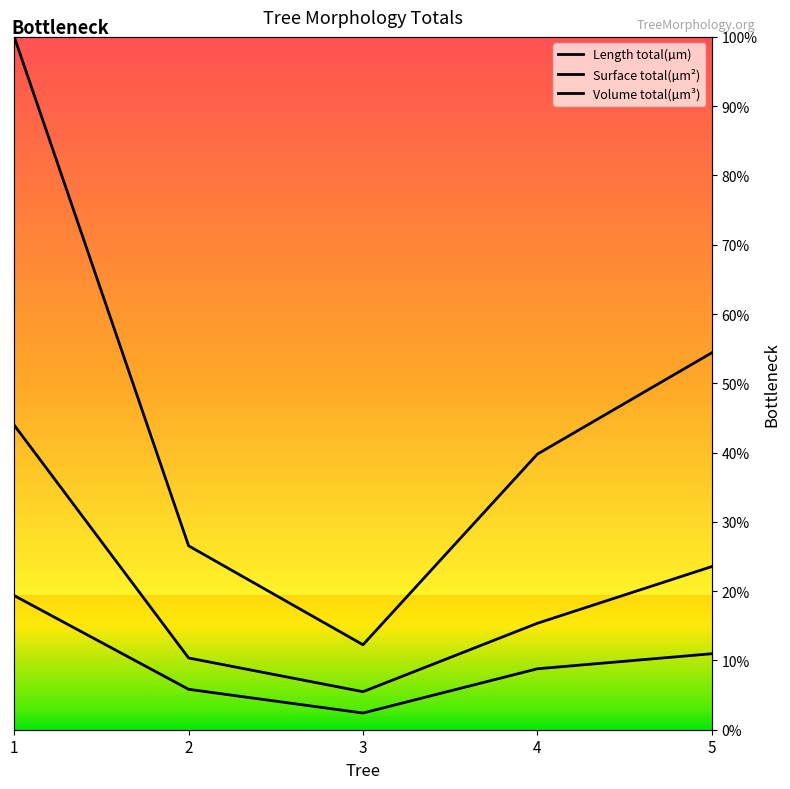

At which category does Length total(µm) reach its first local valley?

3